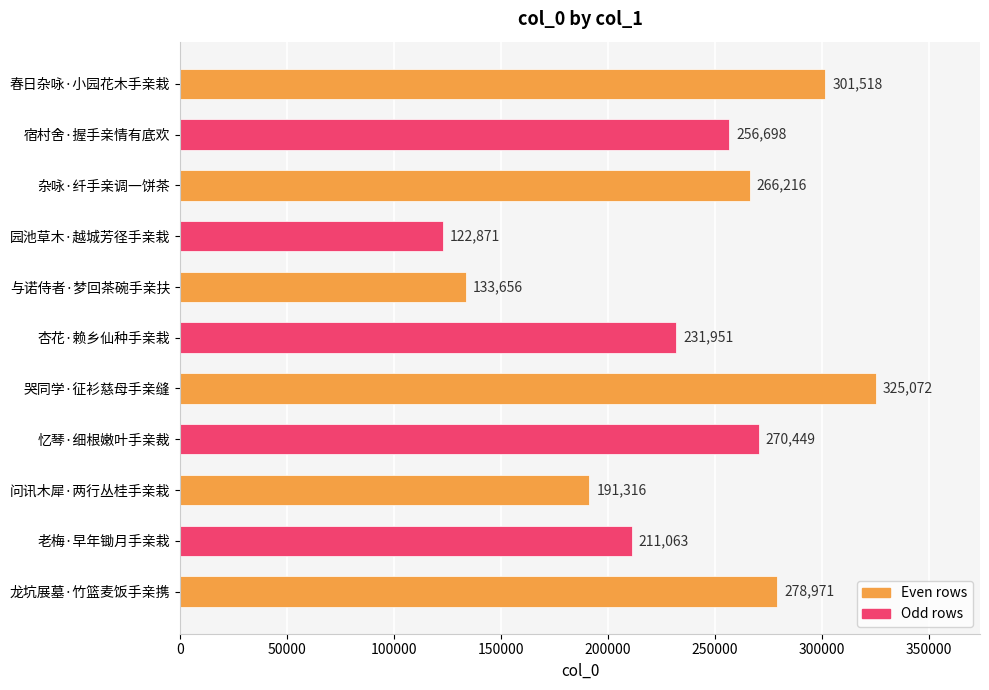

List the labels in order of value, smallest first.

园池草木·越城芳径手亲栽, 与诺侍者·梦回茶碗手亲扶, 问讯木犀·两行丛桂手亲栽, 老梅·早年锄月手亲栽, 杏花·赖乡仙种手亲栽, 宿村舍·握手亲情有底欢, 杂咏·纤手亲调一饼茶, 忆琴·细根嫩叶手亲裁, 龙坑展墓·竹篮麦饭手亲携, 春日杂咏·小园花木手亲栽, 哭同学·征衫慈母手亲缝